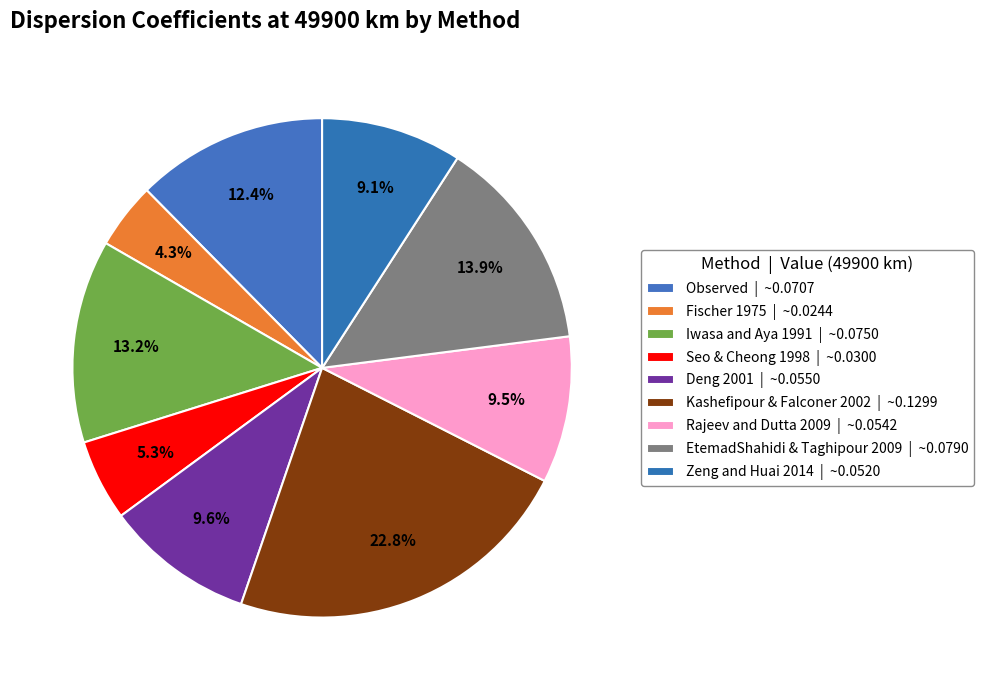

What percentage is NOT represented by Fischer 1975?

95.7%